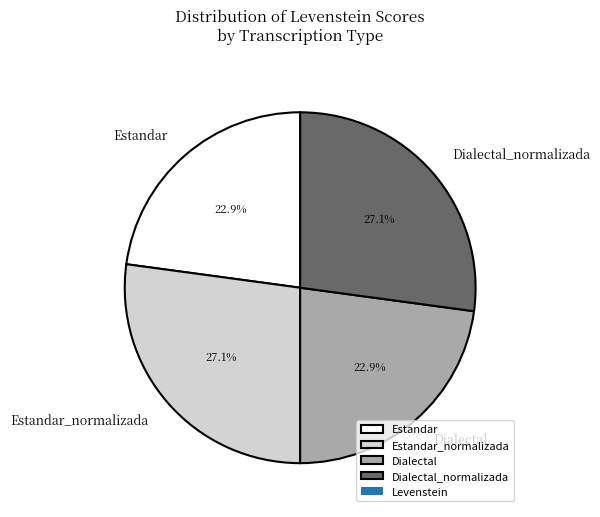

What is the total percentage of Estandar and Dialectal_normalizada?

50.0%